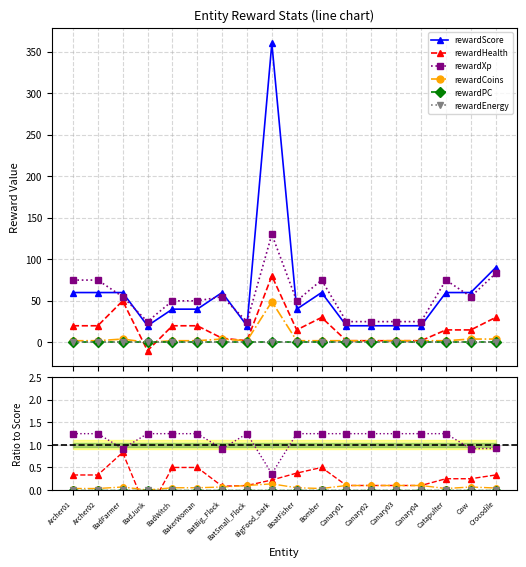

What is the difference between the maximum and minimum values in the rewardScore series?

340